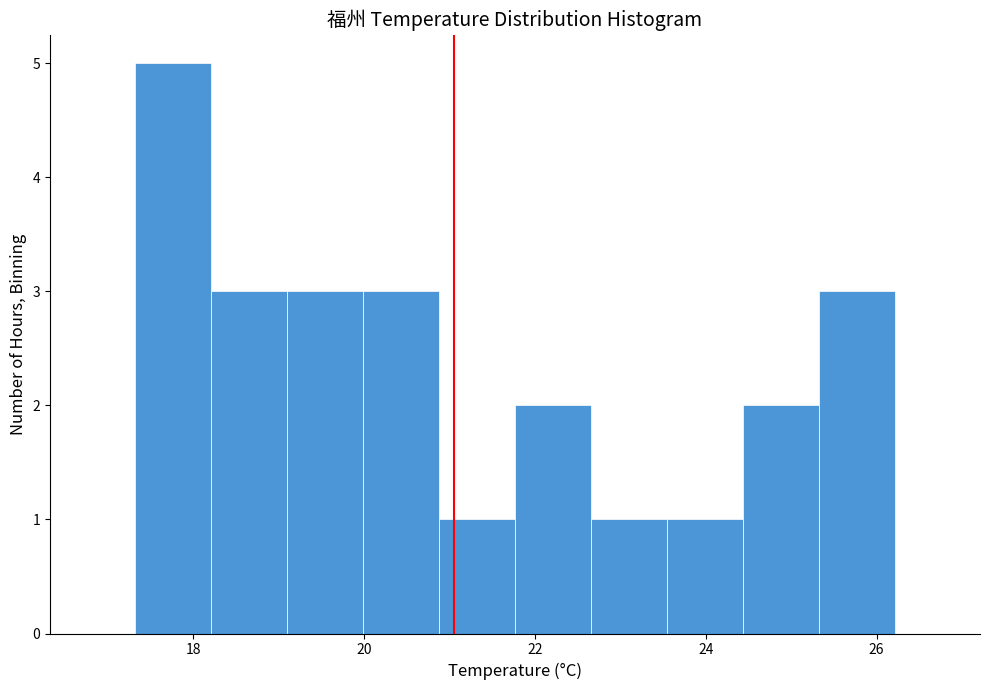

How tall is the bar that spans 22.6 to 23.6 on the x-axis? Neither the bar edges nor the heights are printed on the chart, so give them approximately, as read against the axes.

1